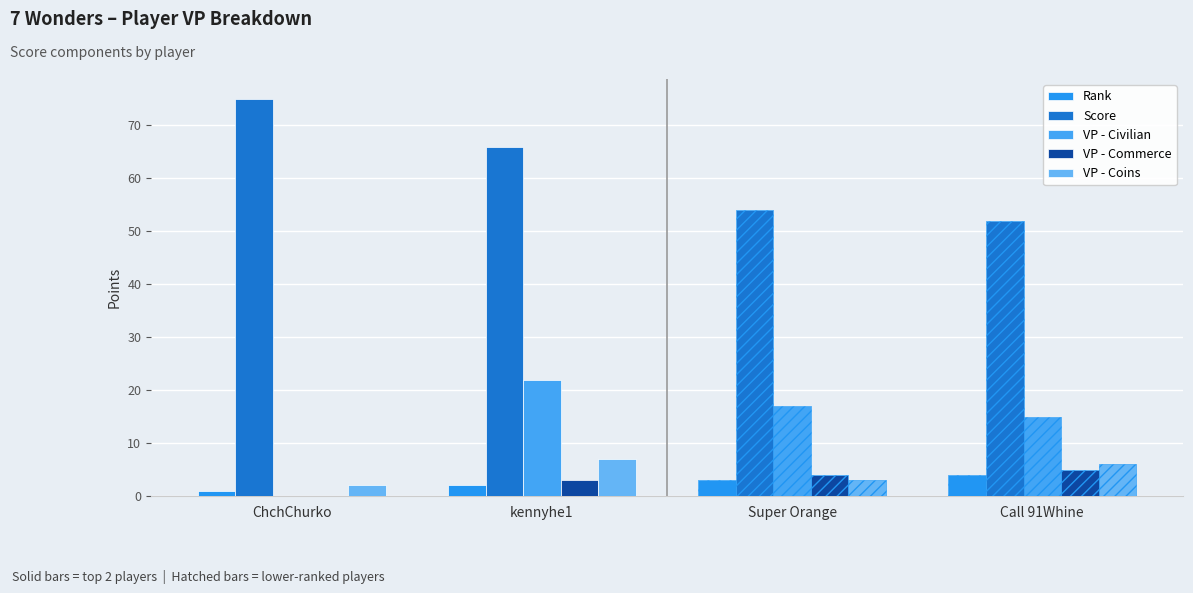

At how many categories does at least one series exceed 21?

4